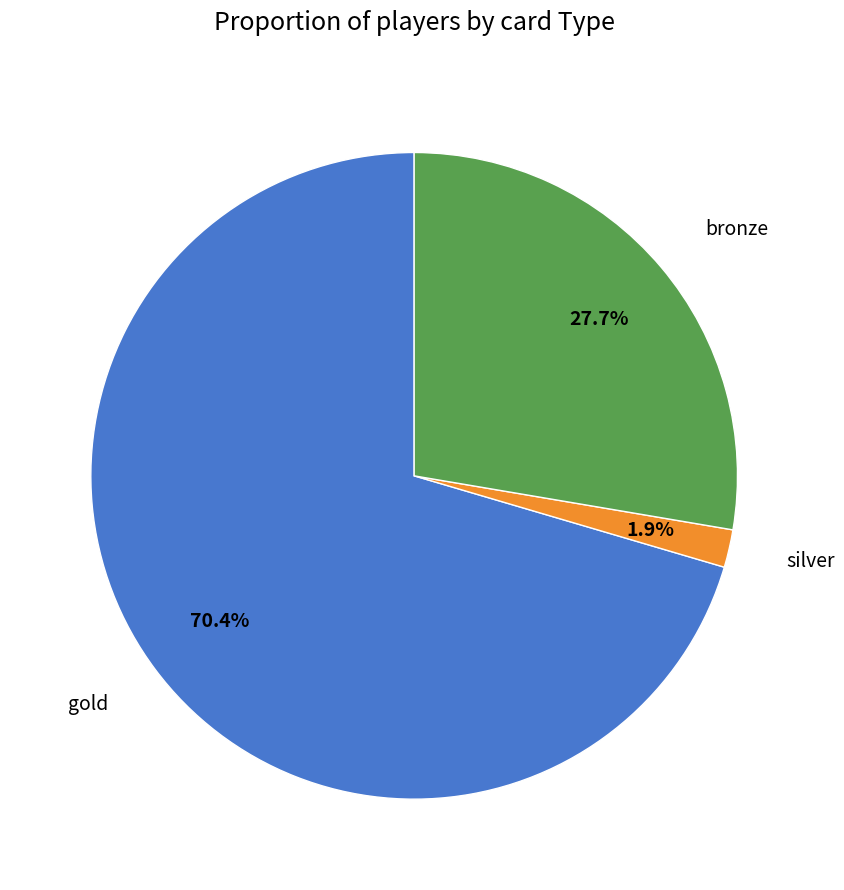

Is there any slice that represents more than half of the pie?

Yes